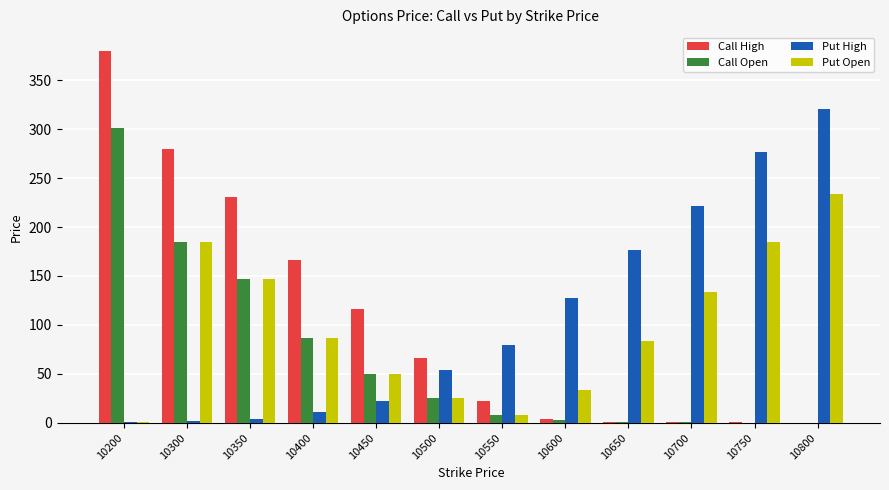

Are the bars horizontal?

No